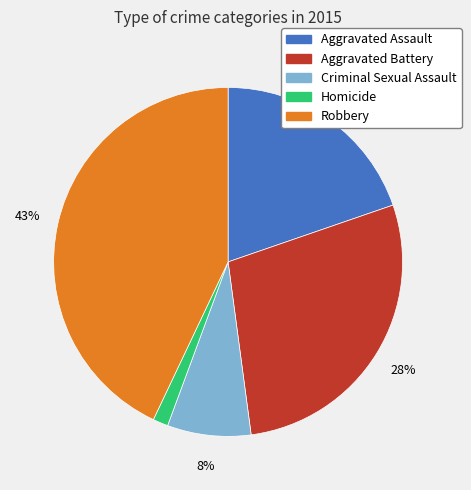

What is the smallest slice in the pie chart?

Homicide